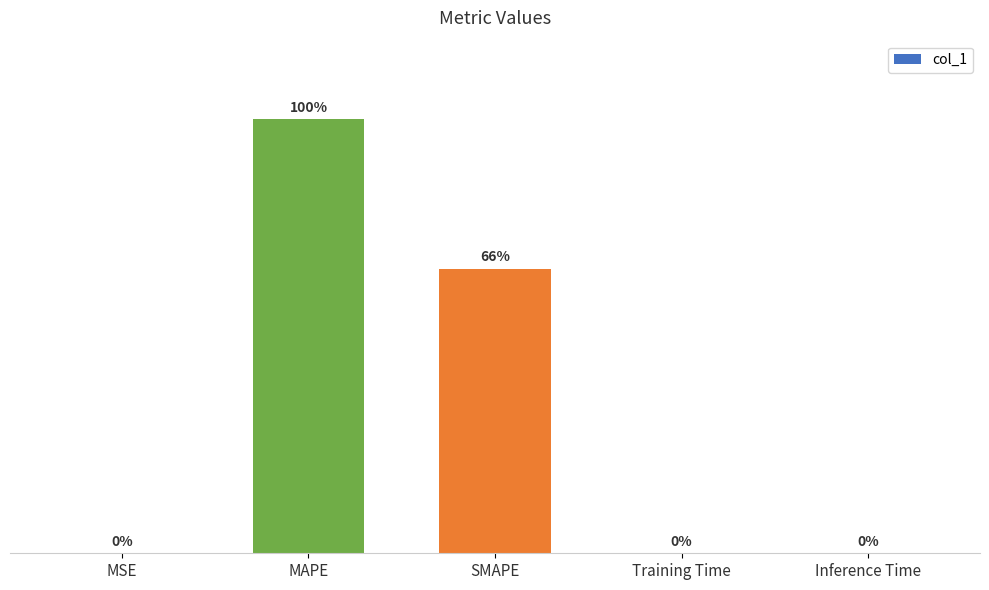

Which category has the highest value across all series?

MAPE